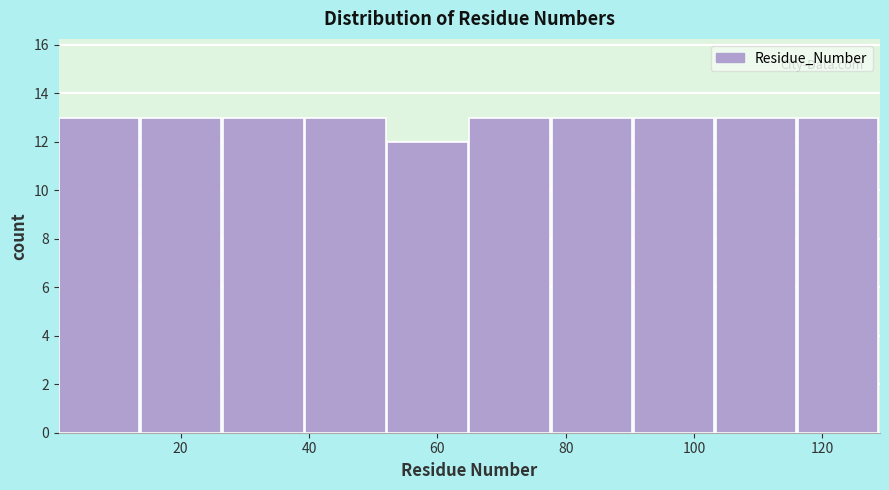

How tall is the bar that spans 39.4 to 52.2 on the x-axis? Neither the bar edges nor the heights are printed on the chart, so give them approximately, as read against the axes.

13